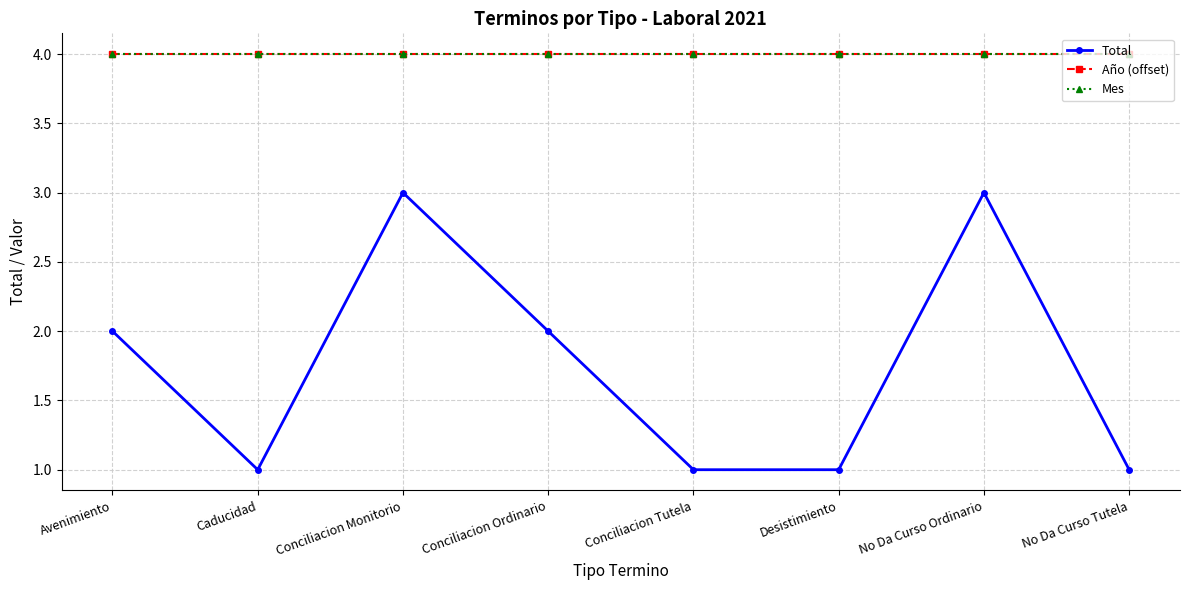

True or false: Mes and Año (offset) intersect in this chart.

False